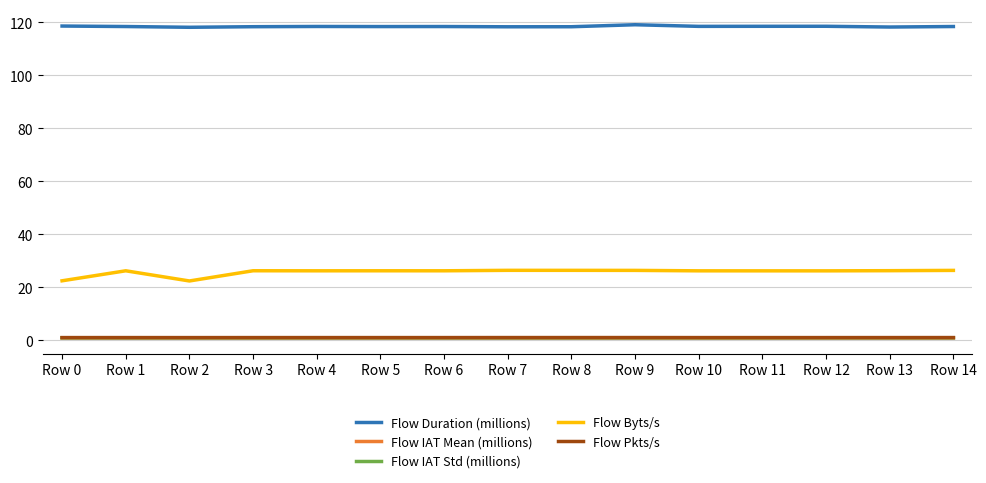

True or false: Flow Duration (millions) and Flow IAT Mean (millions) cross at least once.

False